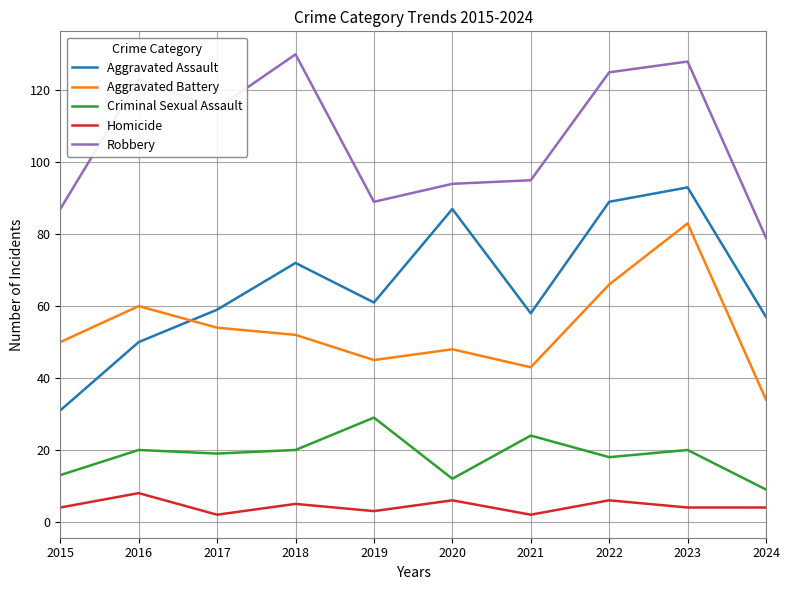

Rank the series at 2017 from highest to lowest value.

Robbery, Aggravated Assault, Aggravated Battery, Criminal Sexual Assault, Homicide